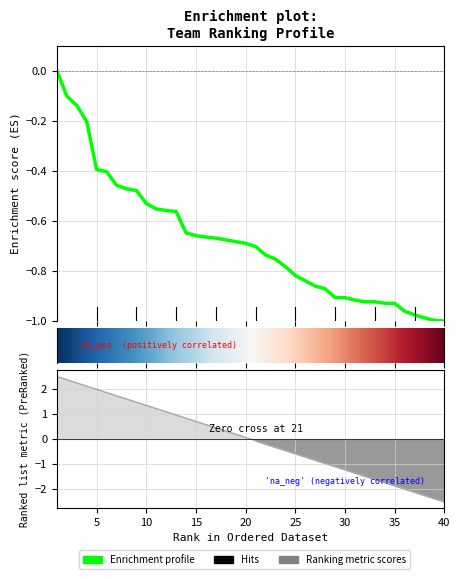

At which category does the chart reach its minimum across all series?

40